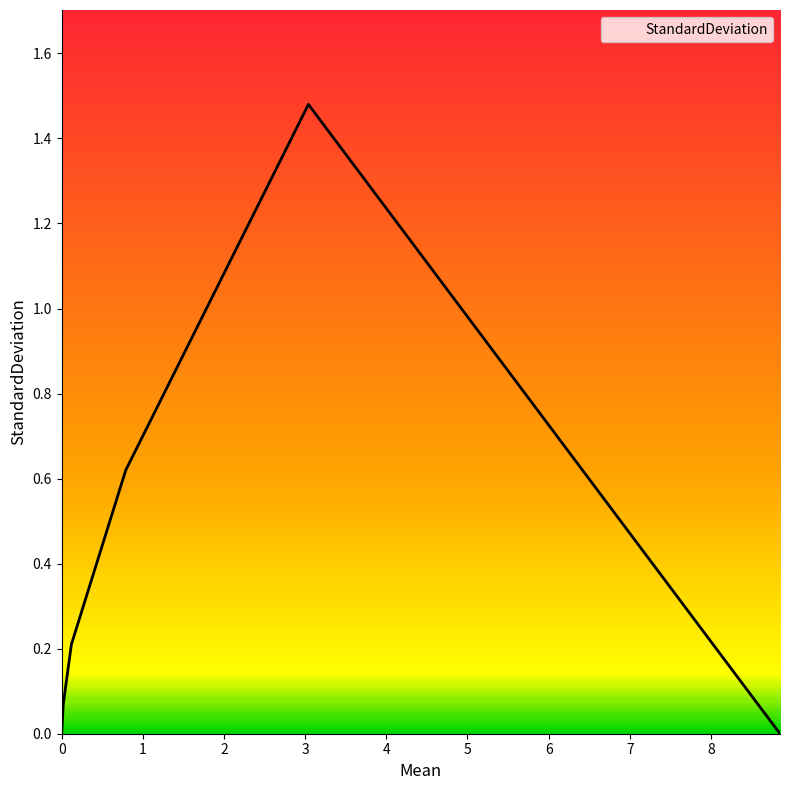

How many interior local peaks (higher than both neighbors) does the data have?

1